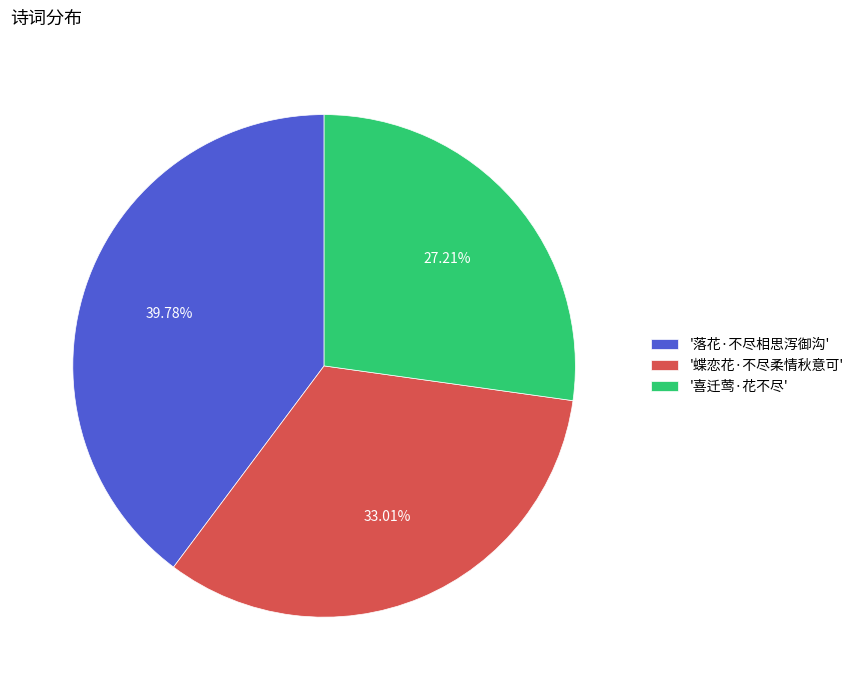

Which slice is the smallest?

'喜迁莺·花不尽'